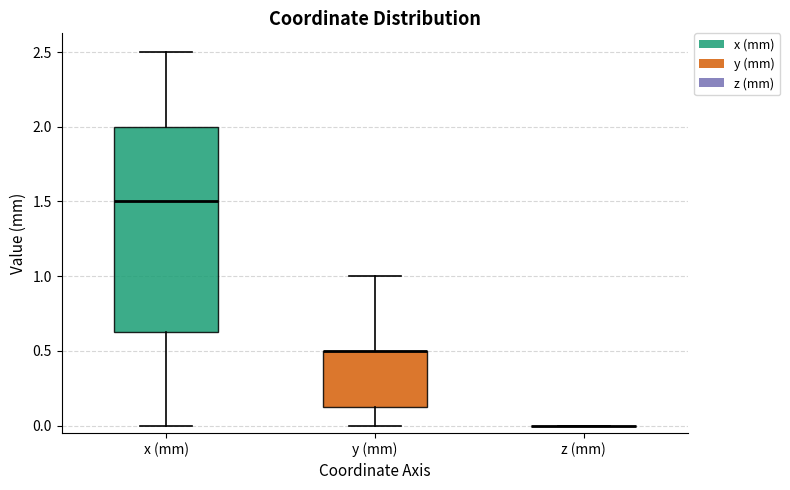

Reading left to right, read every box against the y-axis: the position of its median line, the range the box covers, and the ends of its whiskers. The values are not printed on the chart, so give them approximately, as read against the axis.

x (mm): median 1.50, box 0.65 to 2.00, whiskers 0.00 to 2.50
y (mm): median 0.50 (drawn on the box's upper edge), box 0.15 to 0.50, whiskers 0.00 to 1.00
z (mm): box collapsed to a line at 0.00, whiskers 0.00 to 0.00